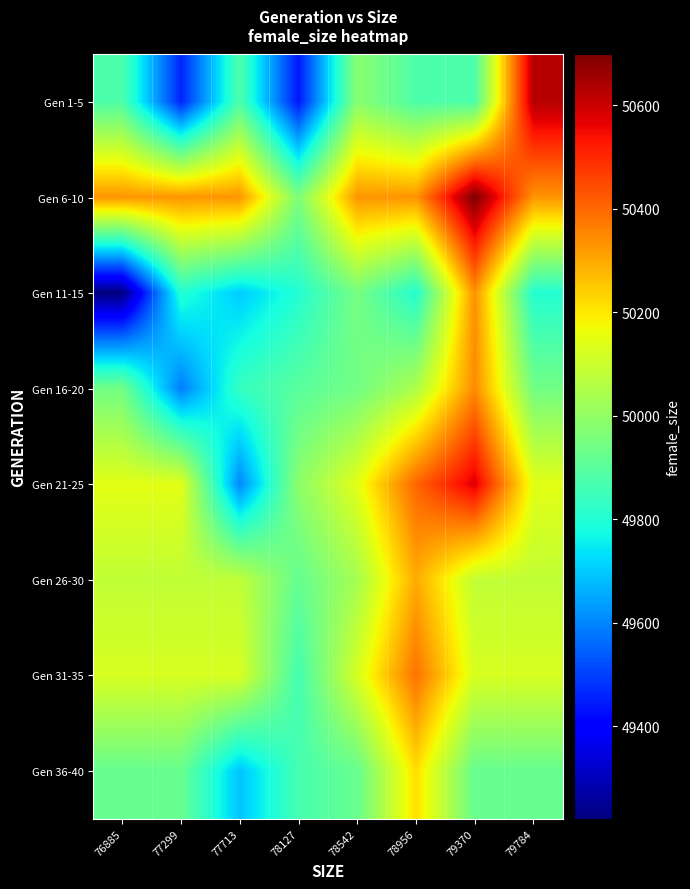

At 78127, list the series in order from largest to smallest.

Gen 21-25, Gen 6-10, Gen 26-30, Gen 16-20, Gen 36-40, Gen 31-35, Gen 11-15, Gen 1-5